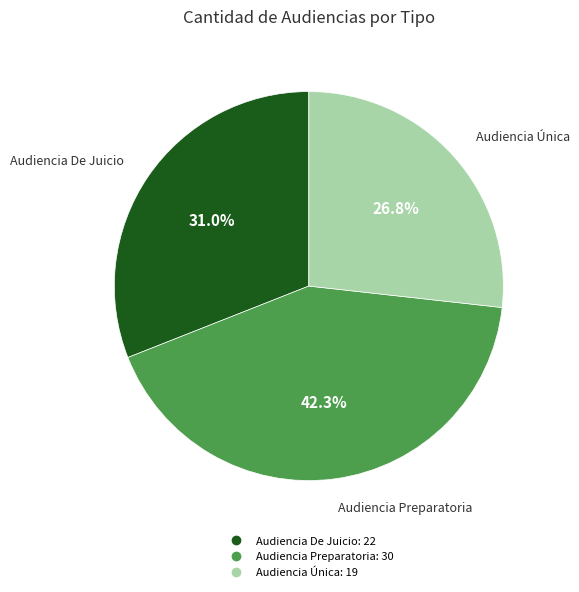

To the nearest percent, what portion does Audiencia Preparatoria represent?

42%